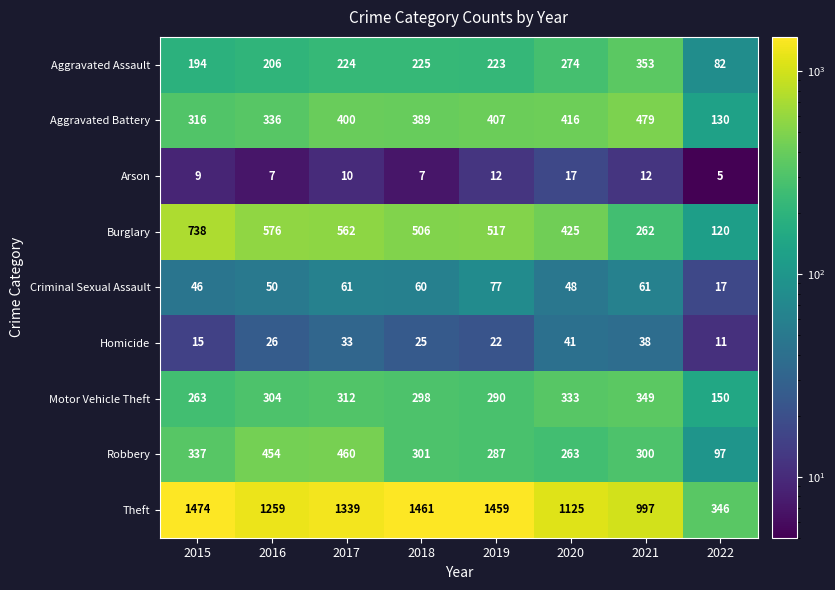

The Homicide series shows 15 at 2022. True or false?

False